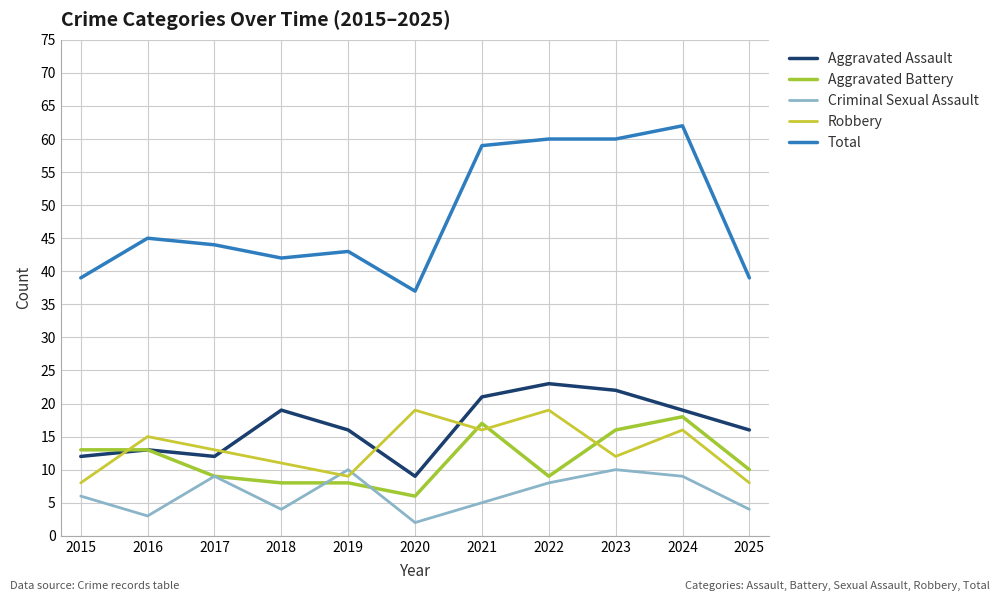

True or false: Robbery and Aggravated Assault intersect in this chart.

True